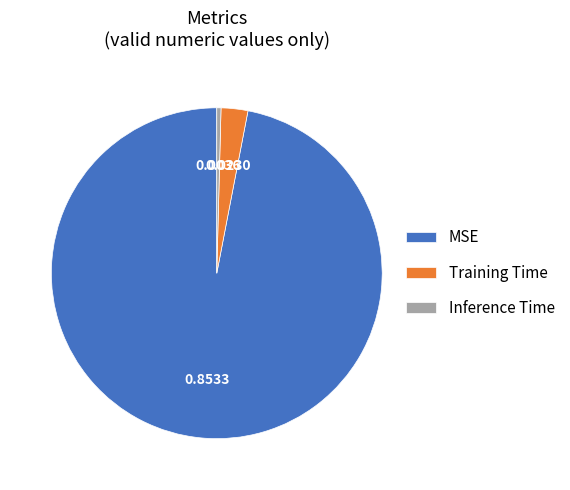

Which slice is the smallest?

Inference Time